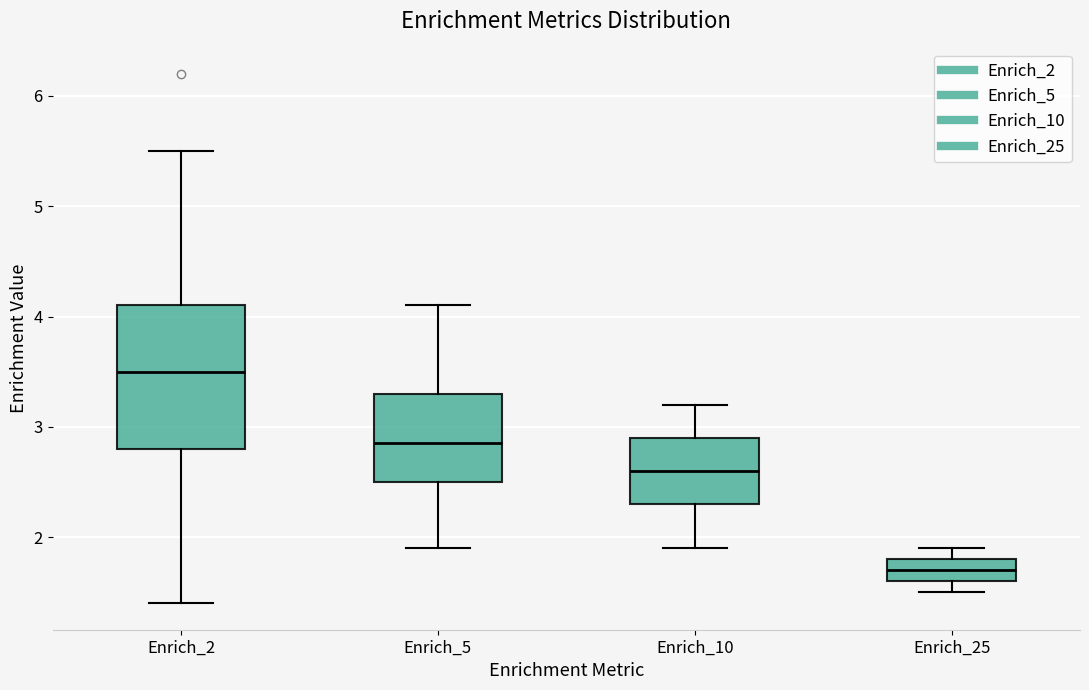

Where does the median line of the box for Enrich_10 sit on the y-axis? The values are not printed on the chart, so give them approximately, as read against the axis.

2.6